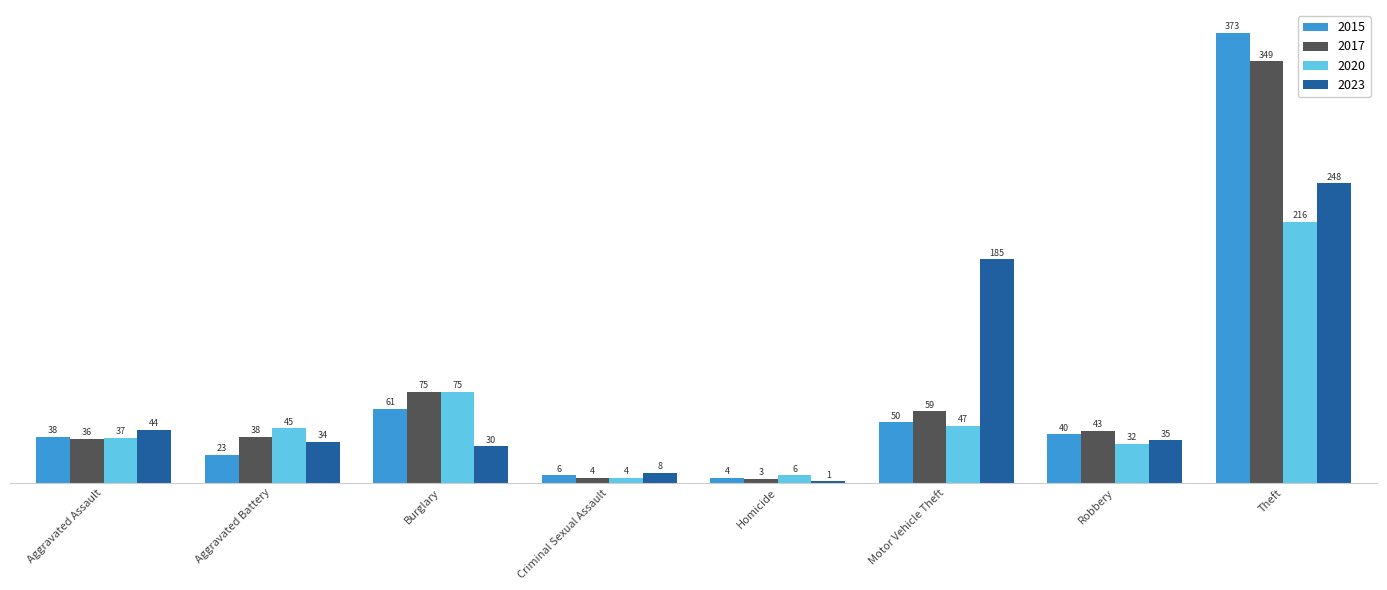

Which series changed the most between Burglary and Homicide?

2017